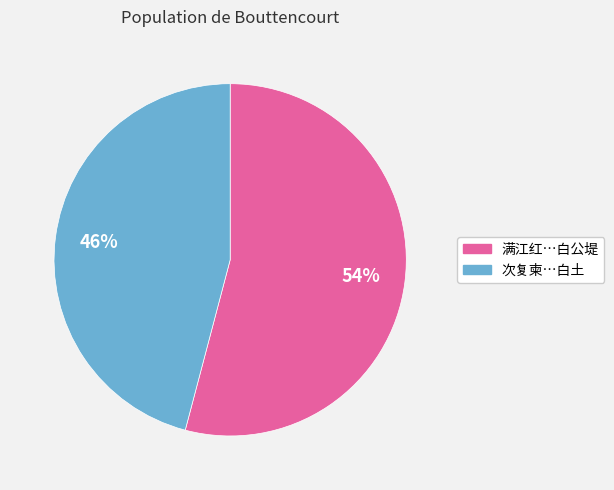

What percentage is the 次复柬…白土 slice, to the nearest percent?

46%